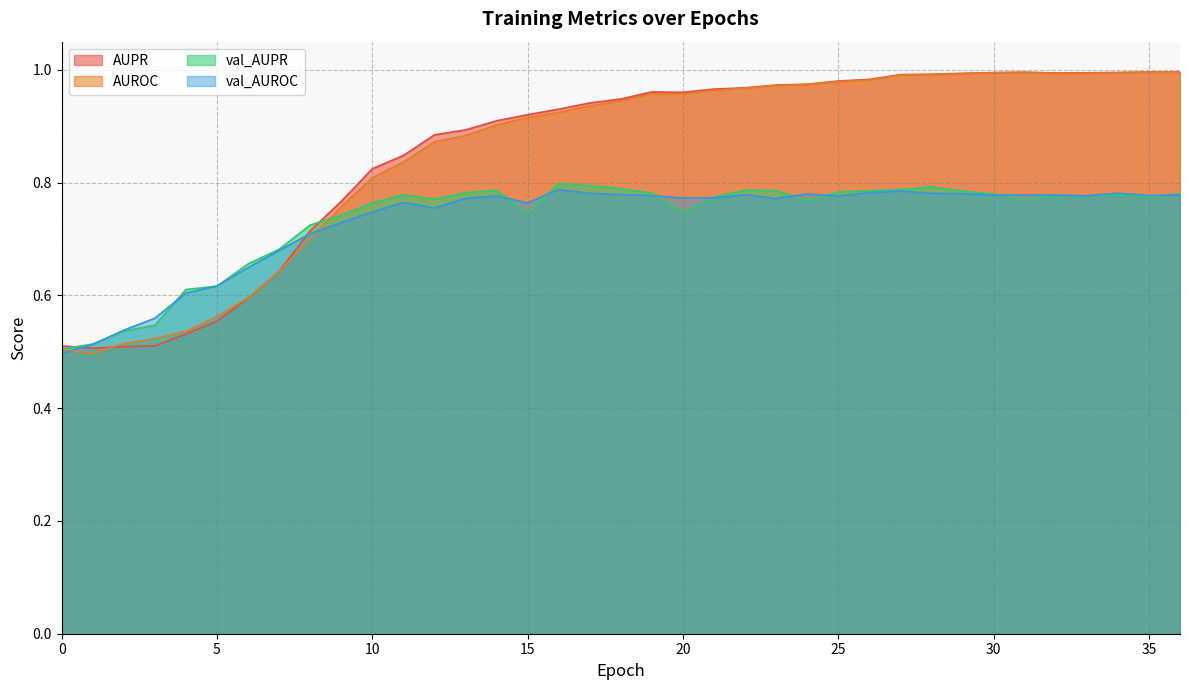

What are all the series names shown in the legend?

AUPR, AUROC, val_AUPR, val_AUROC